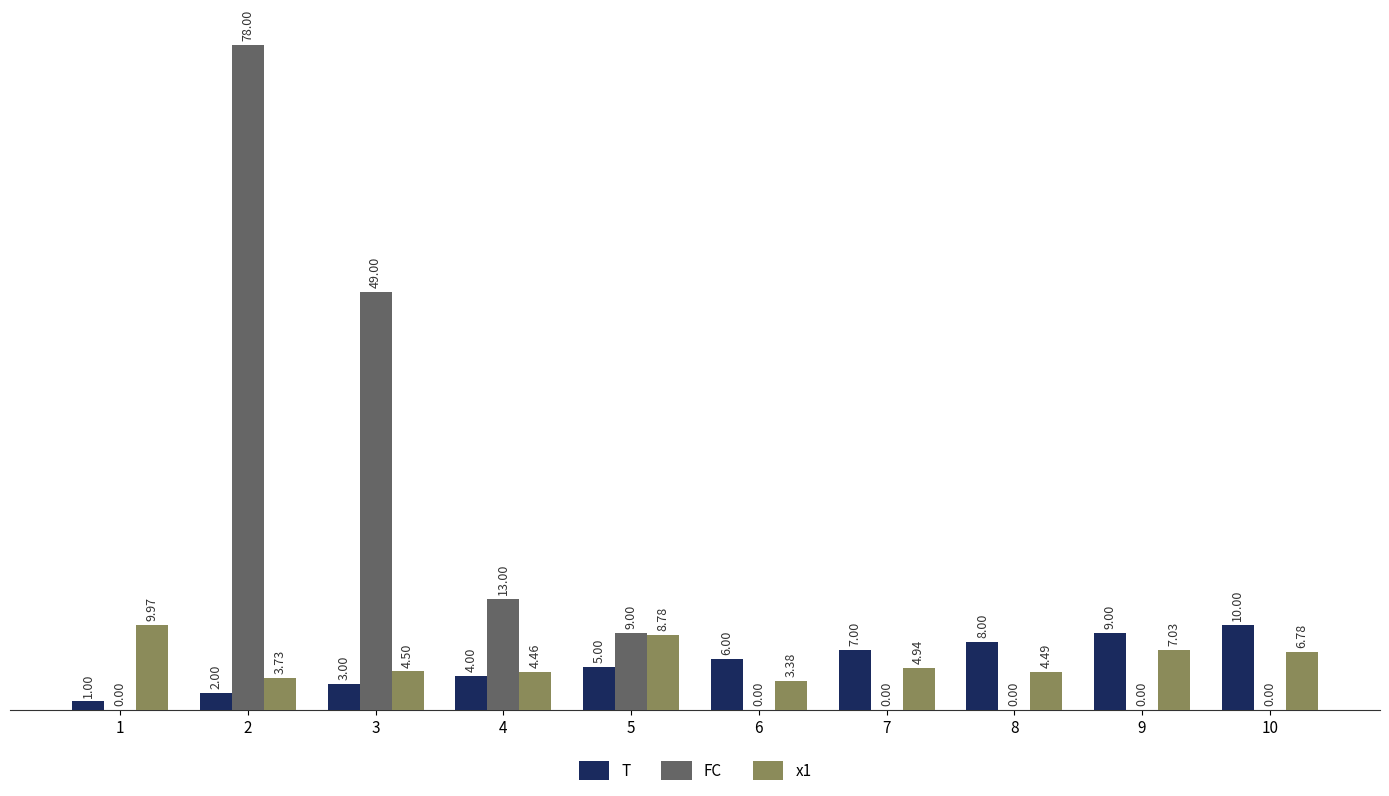

What is the sum of the T values at 4 and 7?

11.0